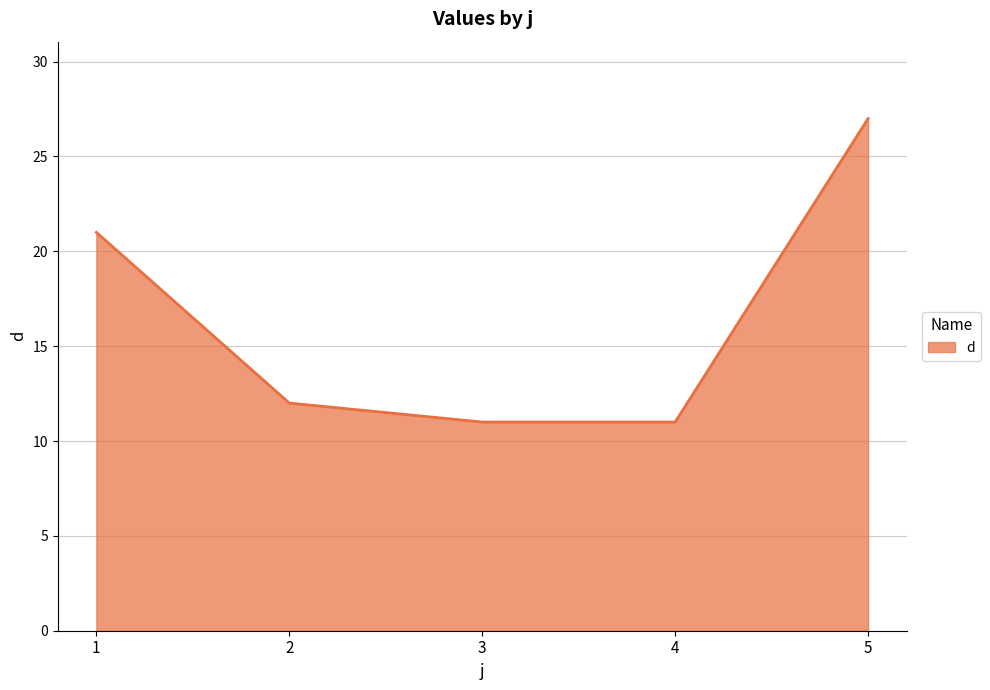

At which category does the chart reach its peak across all series?

5